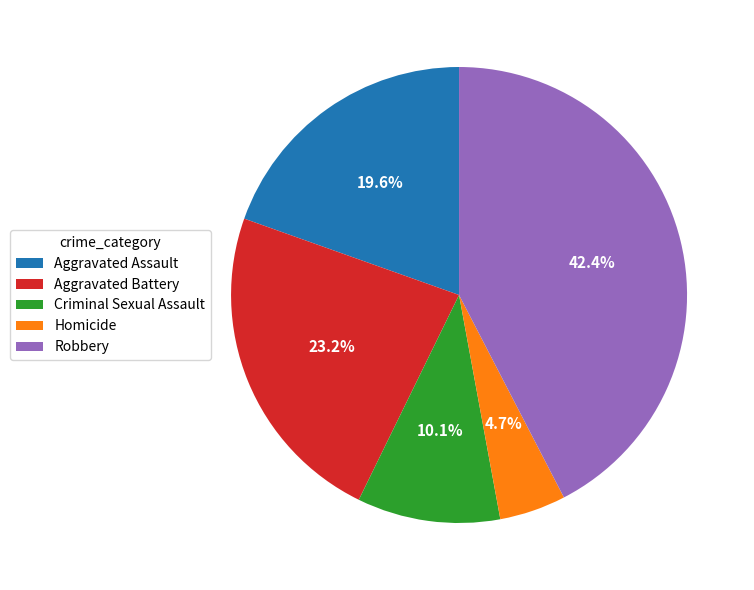

Is there a majority slice in this chart?

No